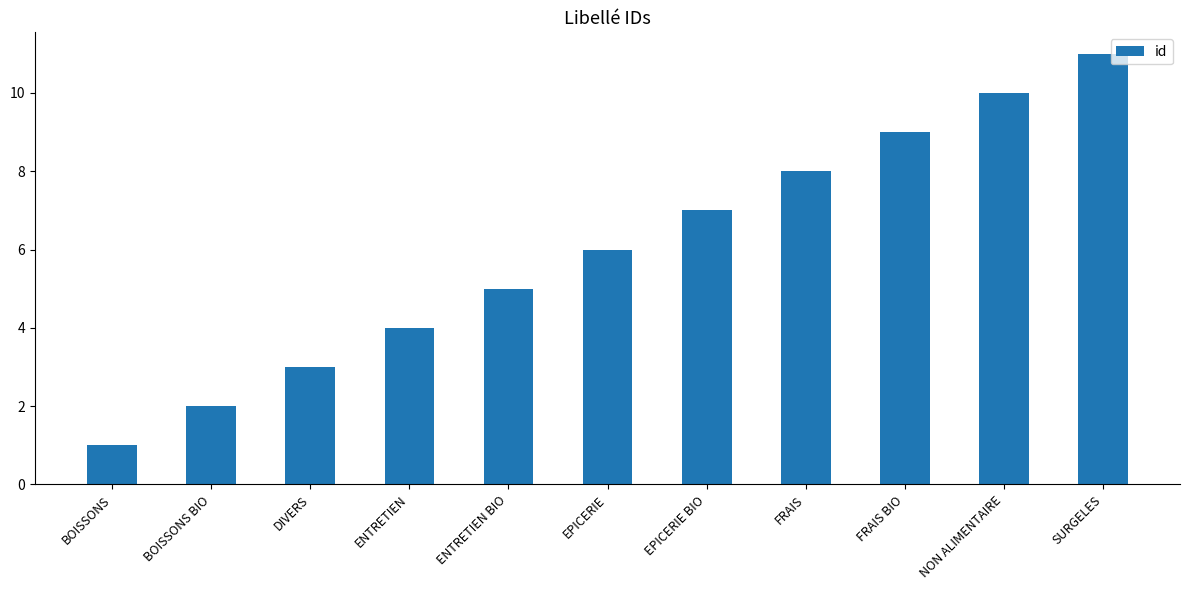

The value at ENTRETIEN BIO is 5. True or false?

True